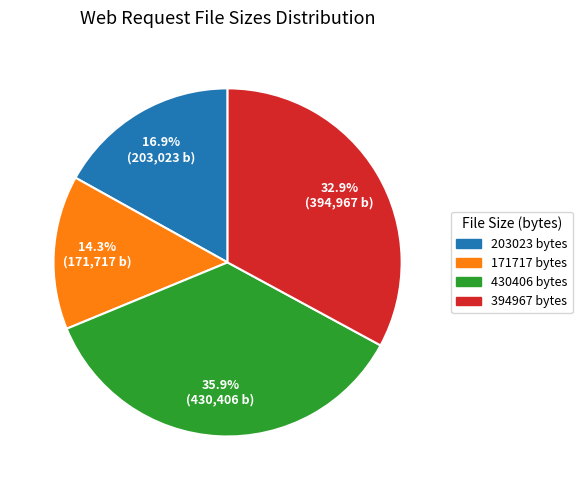

What percentage do 171717 and 430406 together represent?

50.2%